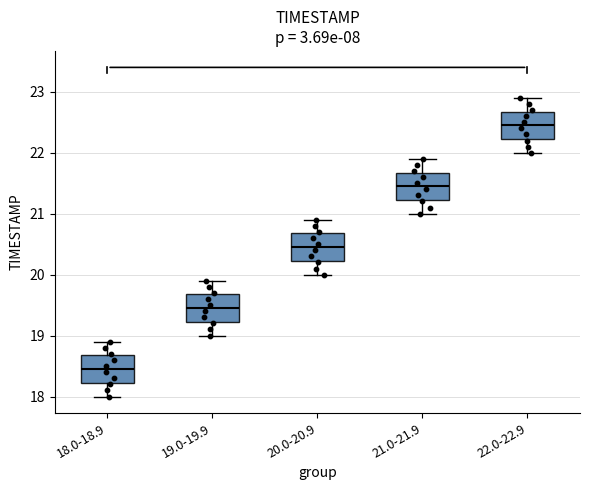

Reading left to right, transcribe this box plot: for each box, give where its median line is, the range the box spans, and where its two whiskers end, as read against the y-axis. The values are not printed on the chart, so give them approximately, as read against the axis.

18.0-18.9: median 18.5, box 18.2 to 18.7, whiskers 18.0 to 18.9
19.0-19.9: median 19.5, box 19.2 to 19.7, whiskers 19.0 to 19.9
20.0-20.9: median 20.5, box 20.2 to 20.7, whiskers 20.0 to 20.9
21.0-21.9: median 21.5, box 21.2 to 21.7, whiskers 21.0 to 21.9
22.0-22.9: median 22.5, box 22.2 to 22.7, whiskers 22.0 to 22.9